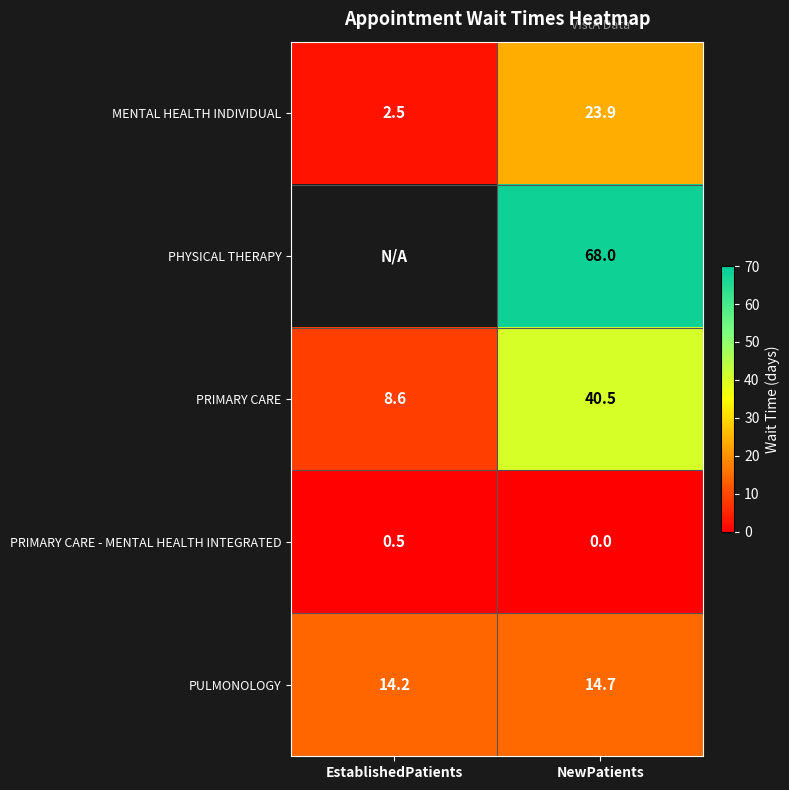

Rank the categories by PRIMARY CARE value from lowest to highest.

EstablishedPatients, NewPatients